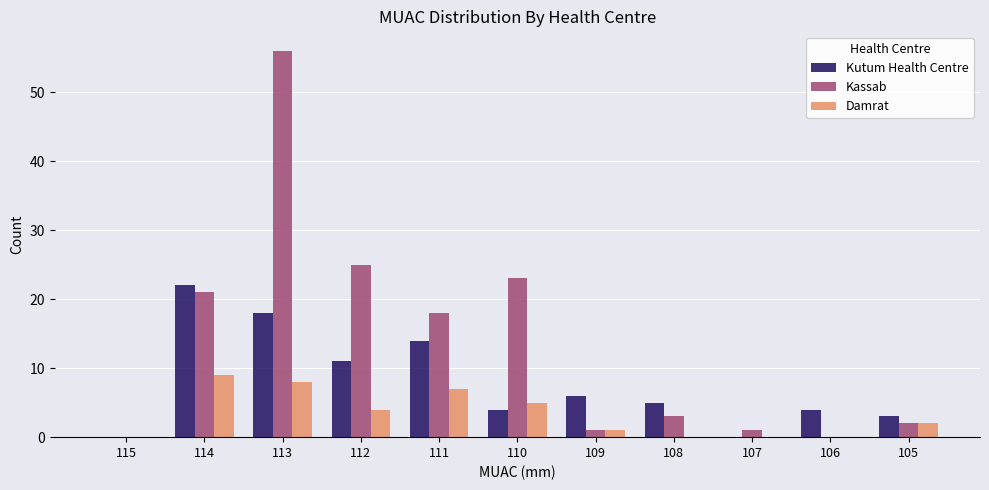

At which label does Damrat reach its peak?

114